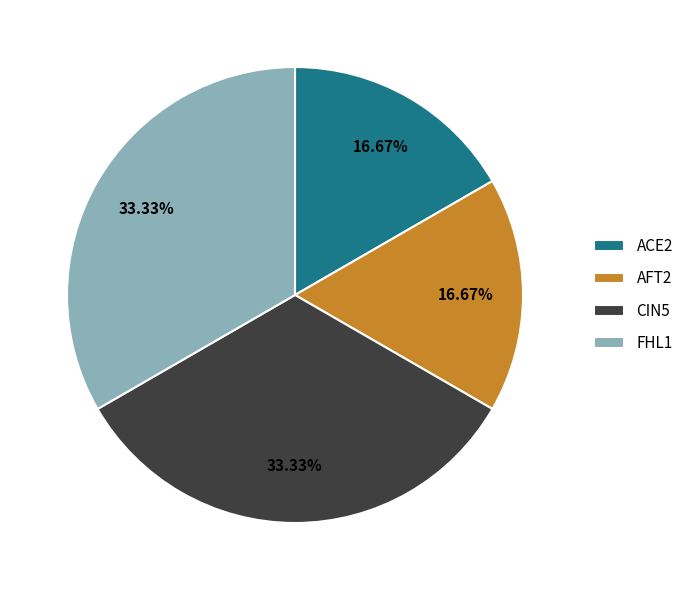

Approximately how many times larger is the value at AFT2 compared to ACE2?

1.0